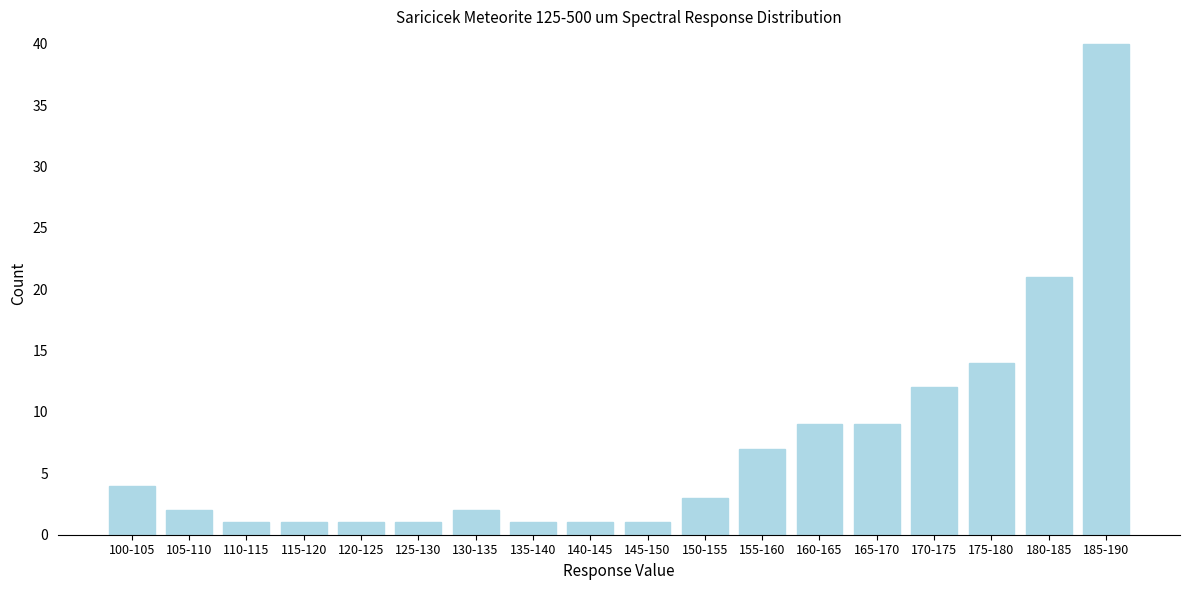

Reading left to right, extract all data points from this chart.

100-105=4	105-110=2	110-115=1	115-120=1	120-125=1	125-130=1	130-135=2	135-140=1	140-145=1	145-150=1	150-155=3	155-160=7	160-165=9	165-170=9	170-175=12	175-180=14	180-185=21	185-190=40